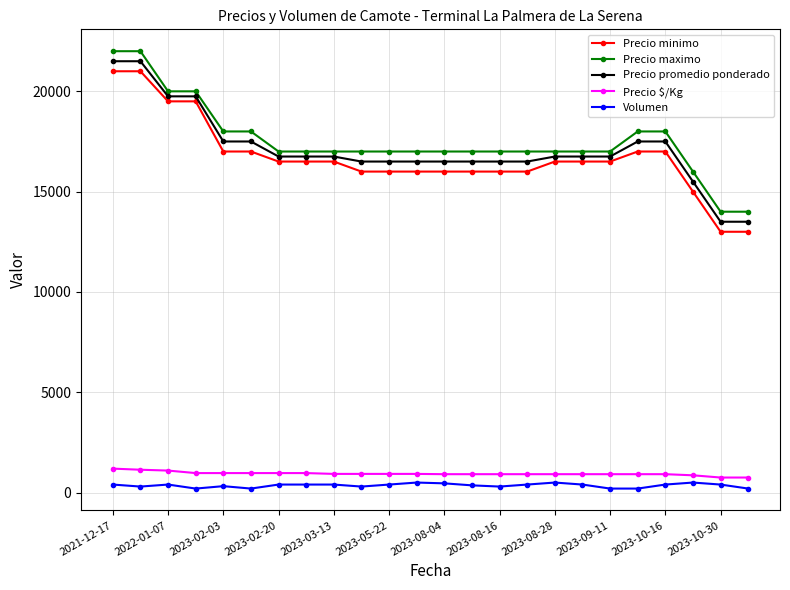

Count the number of categories in the chart.

24